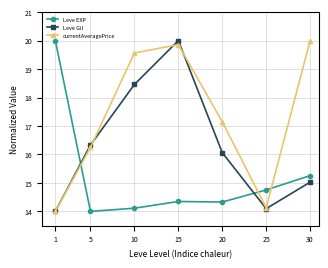

After their last crossing, which series has the higher values: currentAveragePrice or Leve EXP?

currentAveragePrice